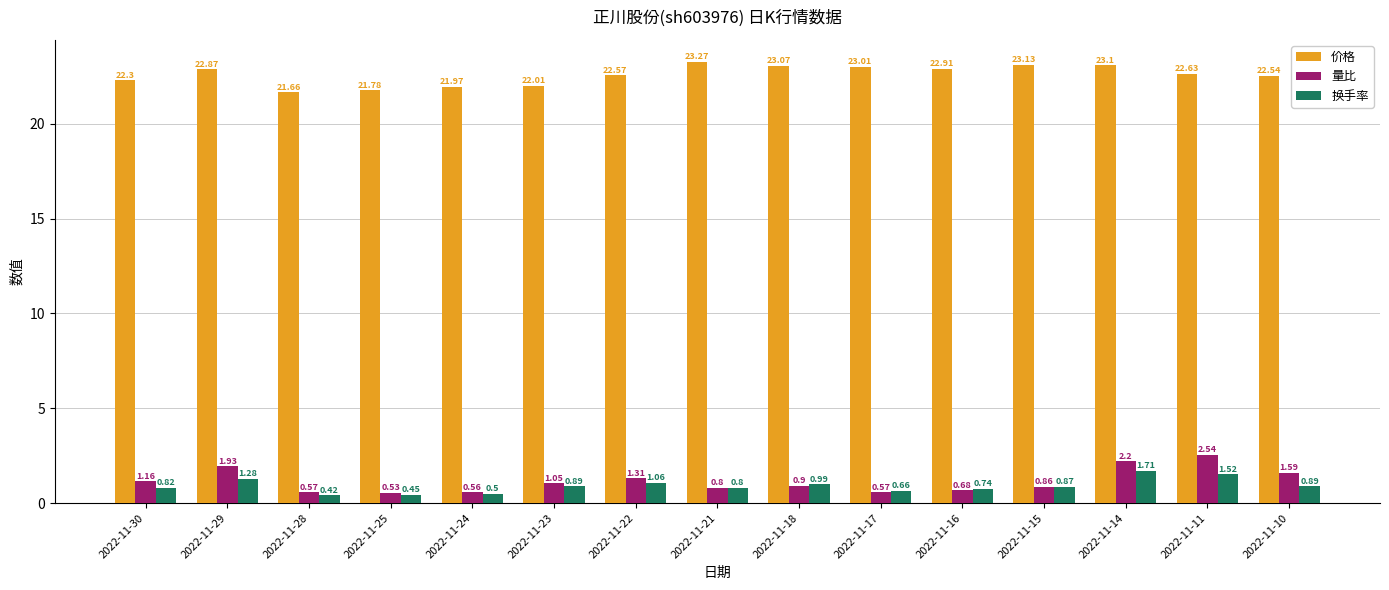

What is the maximum value shown in the chart?

23.3